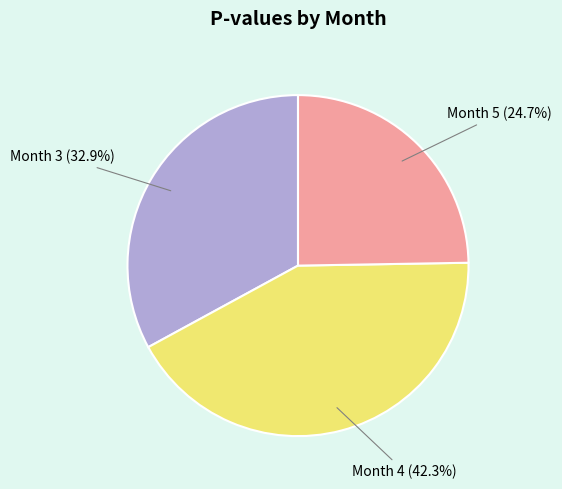

Is there a majority slice in this chart?

No